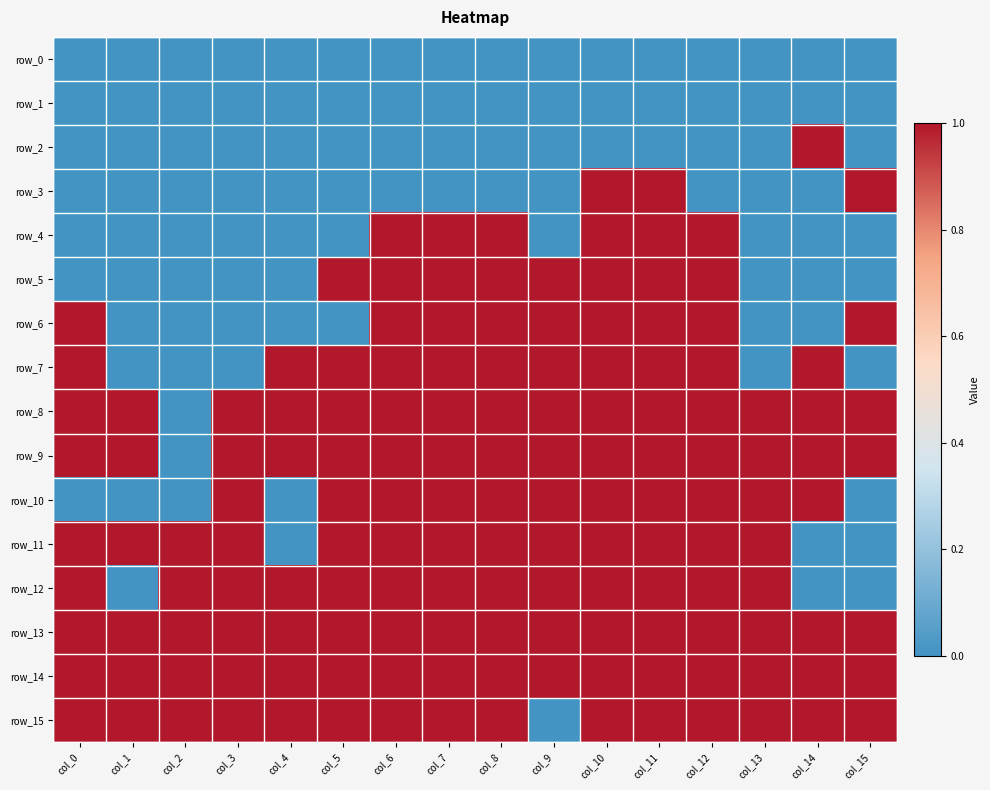

Which series has the widest spread of values?

row_2